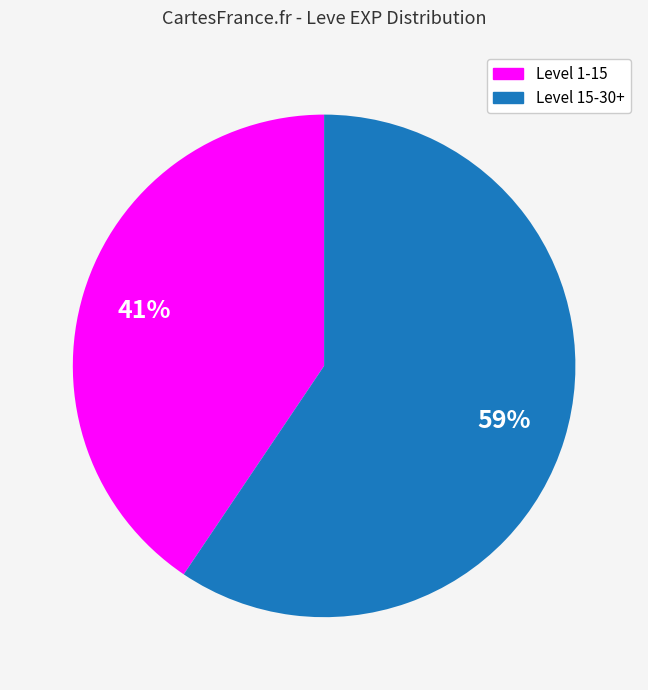

What is the ratio of the value at Level 1-15 to the value at Level 15-30+?

0.7